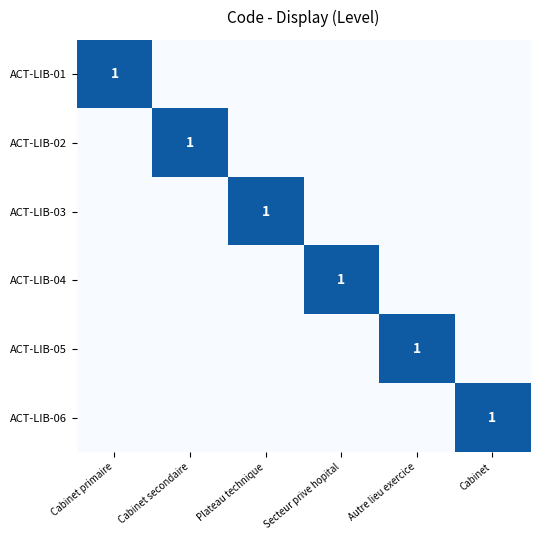

What is the difference between the maximum and minimum values in the ACT-LIB-06 series?

1